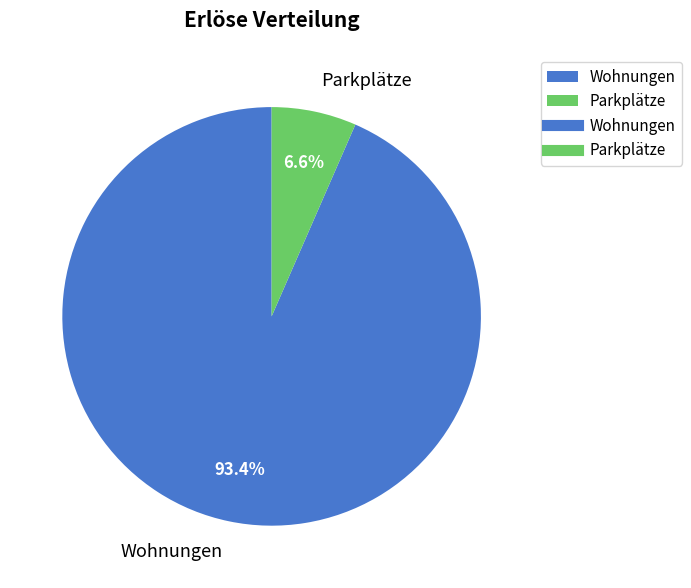

Which has a higher value, Parkplätze or Wohnungen?

Wohnungen